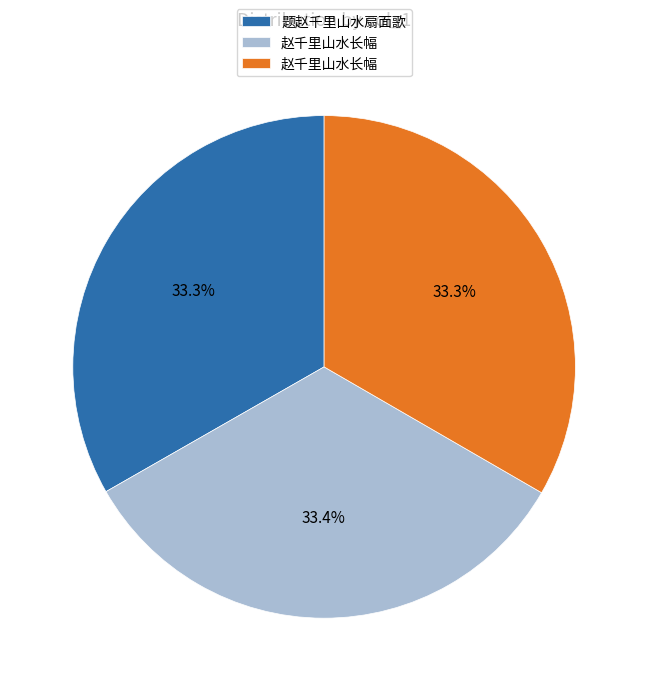

Is there any slice that represents more than half of the pie?

No